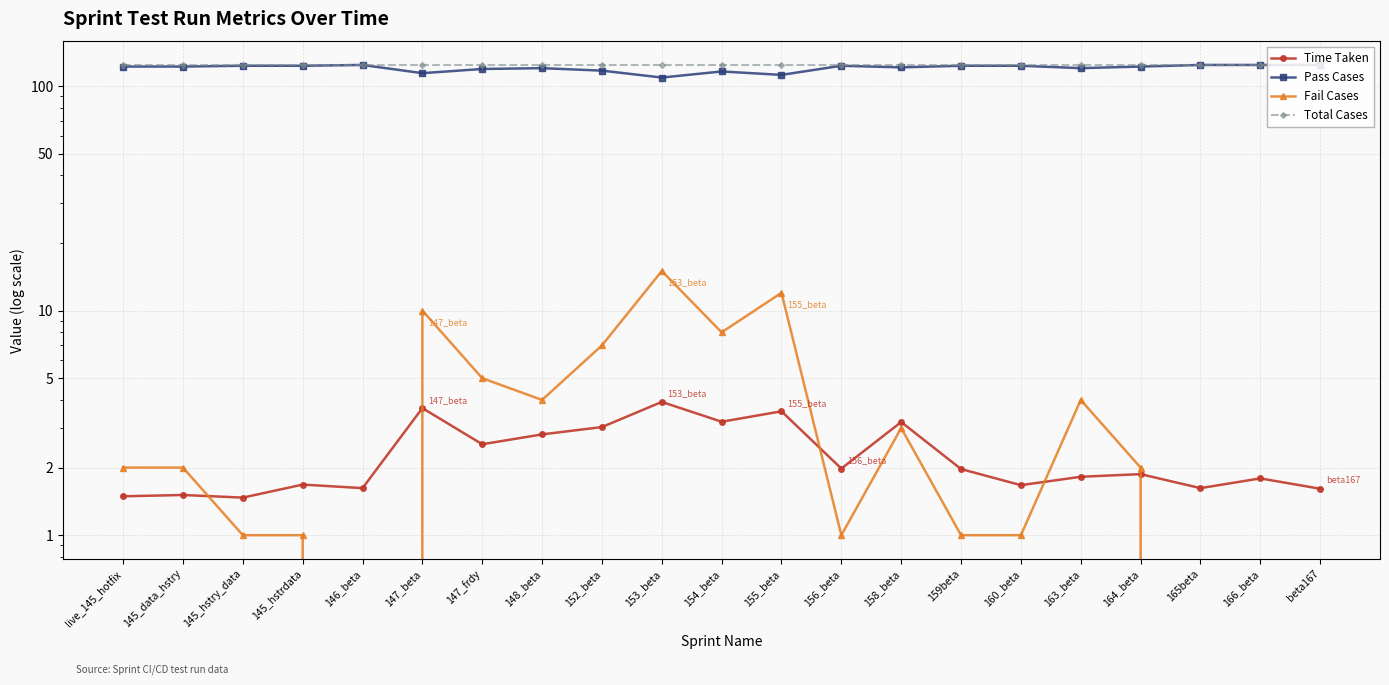

What is the label of the 20th point from the left?

166_beta